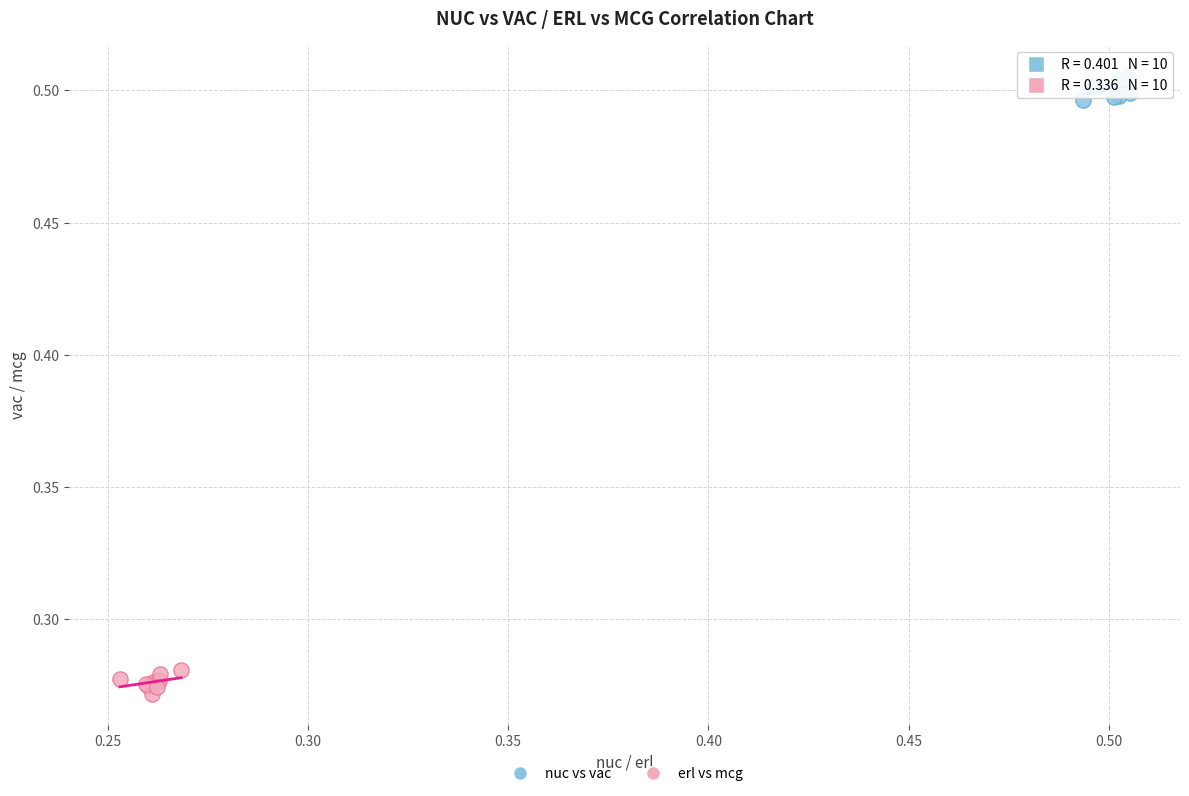

What are all the series names shown in the legend?

nuc vs vac, erl vs mcg